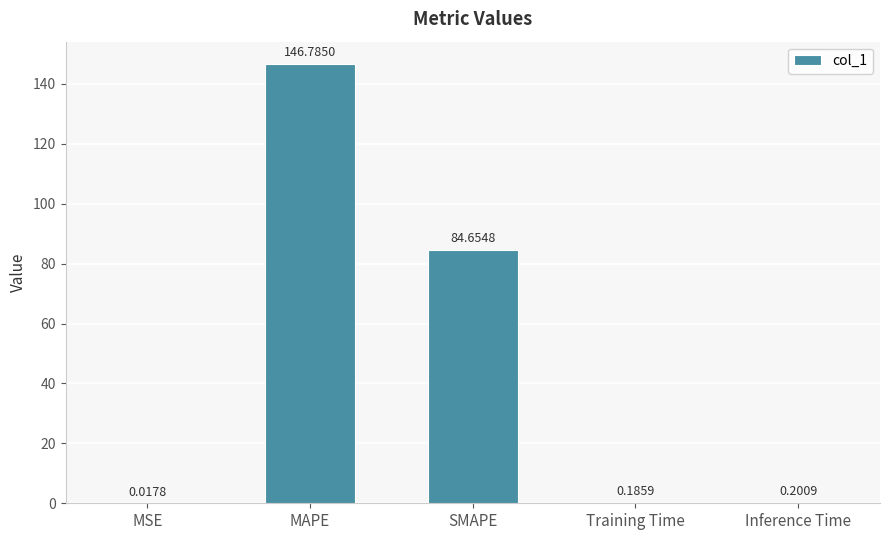

Where is the data nearest to the value 73?

SMAPE